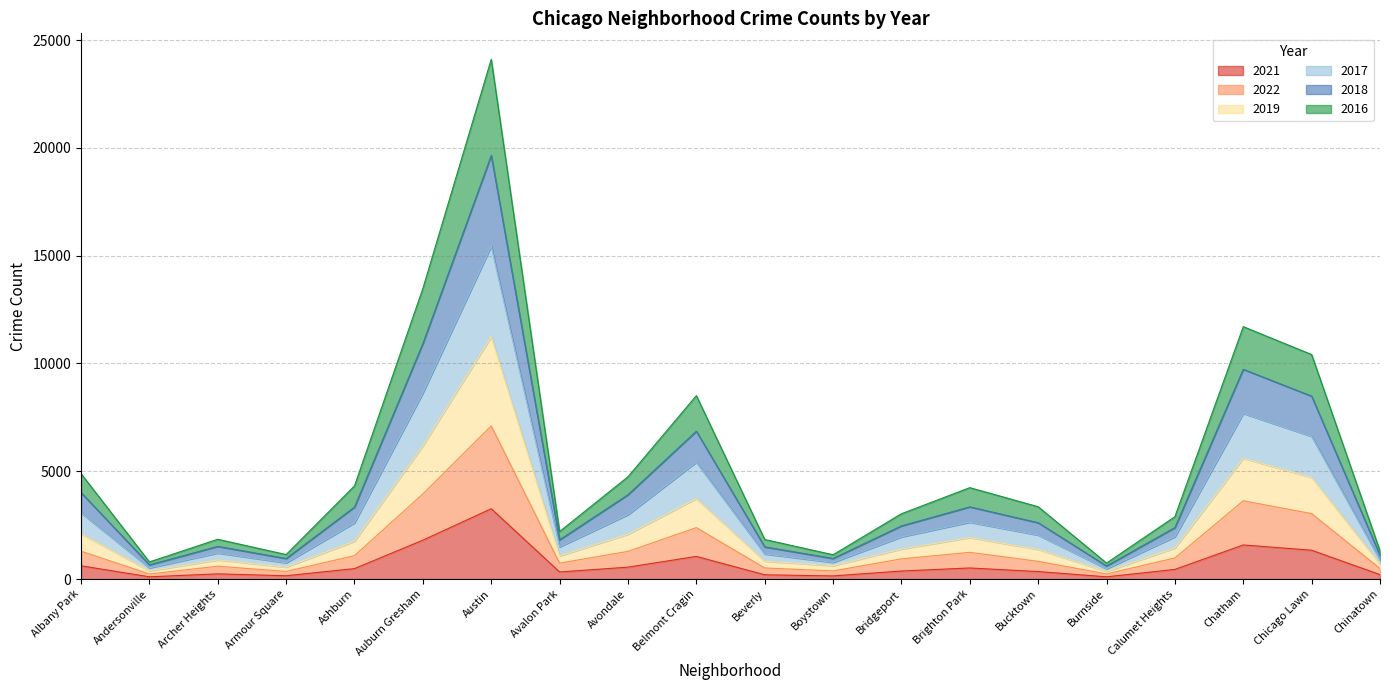

At which label does 2021 reach its peak?

Austin